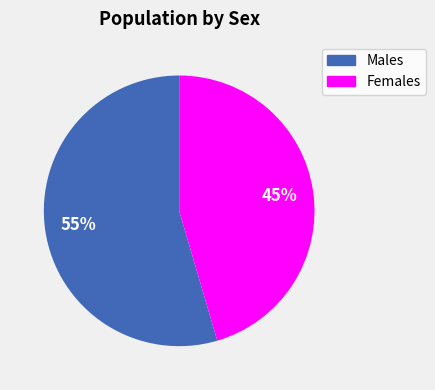

To the nearest percent, what percentage of the pie is Males?

55%